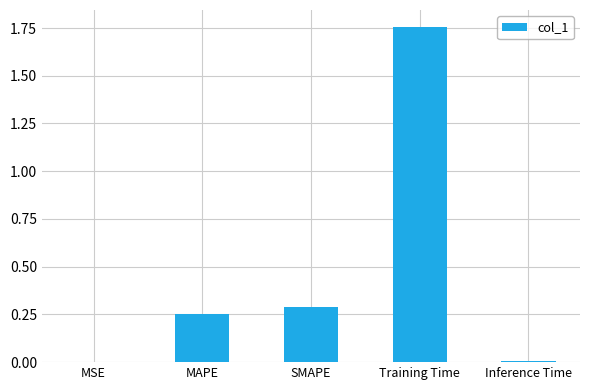

Which label corresponds to the largest value in the chart?

Training Time